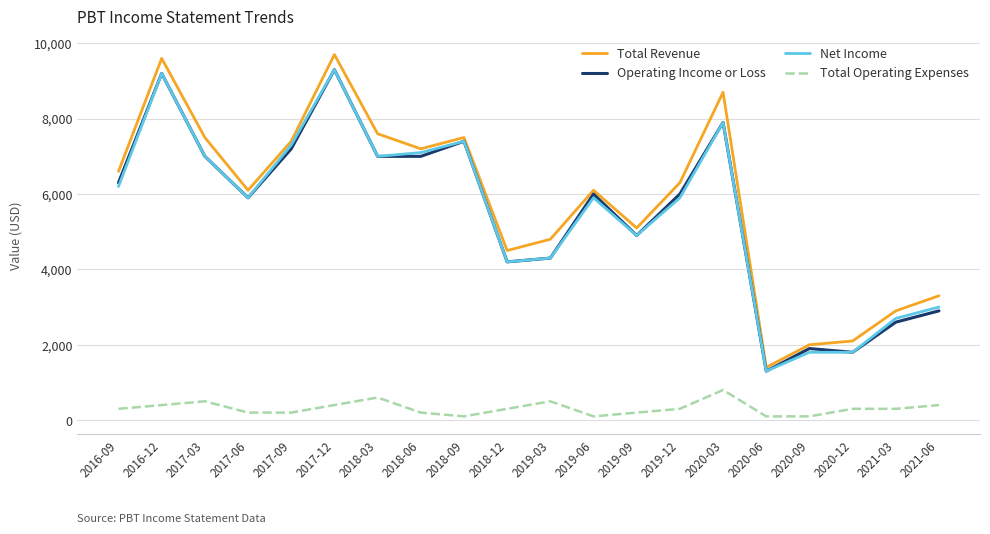

What is the lowest value of the Total Revenue series?

1400